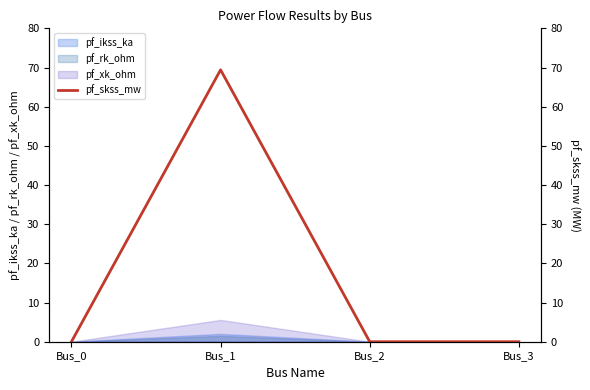

List the labels in order of value, smallest first.

Bus_0, Bus_2, Bus_3, Bus_1